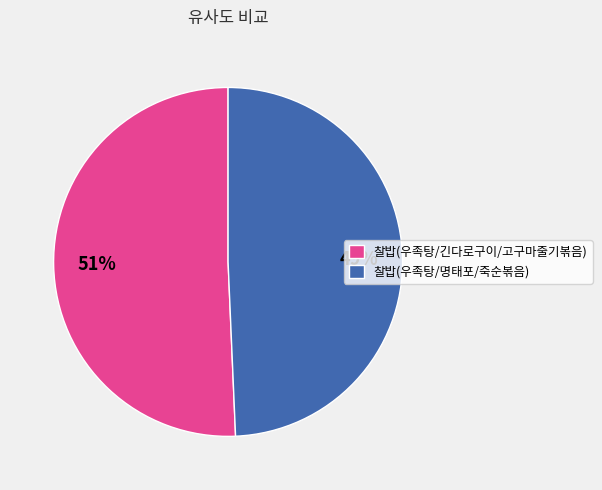

Between 찰밥(우족탕/긴다로구이/고구마줄기볶음) and 찰밥(우족탕/명태포/죽순볶음), which is larger?

찰밥(우족탕/긴다로구이/고구마줄기볶음)